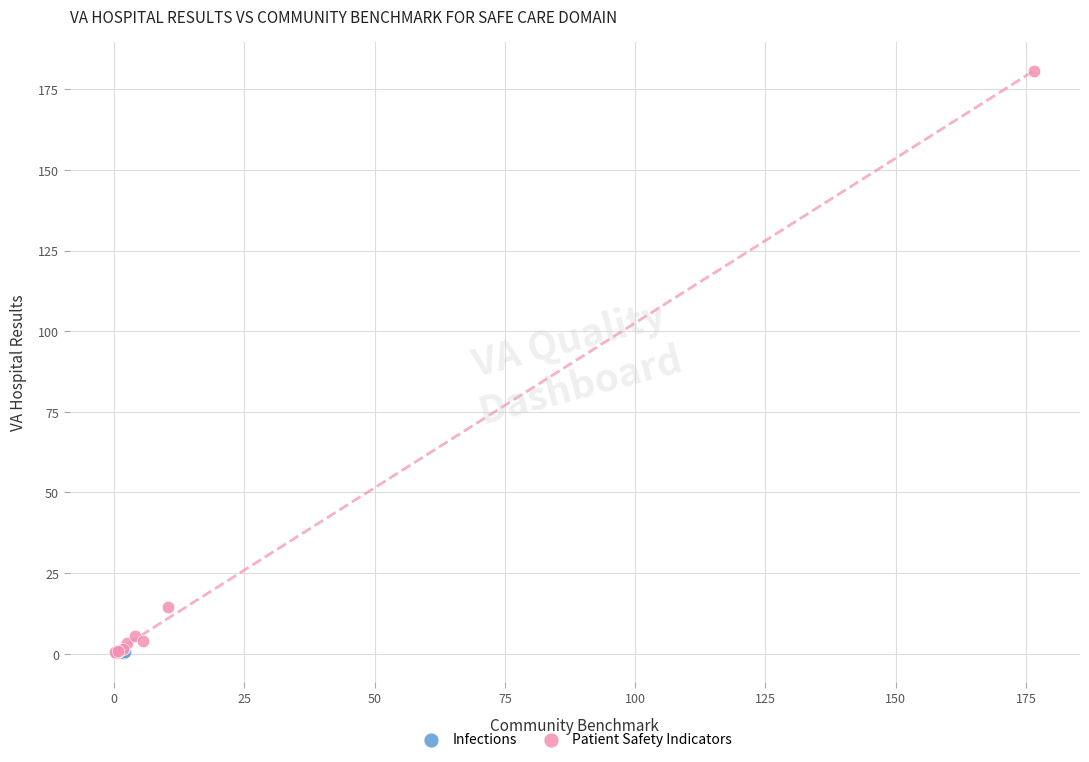

What are all the series names shown in the legend?

Infections, Patient Safety Indicators